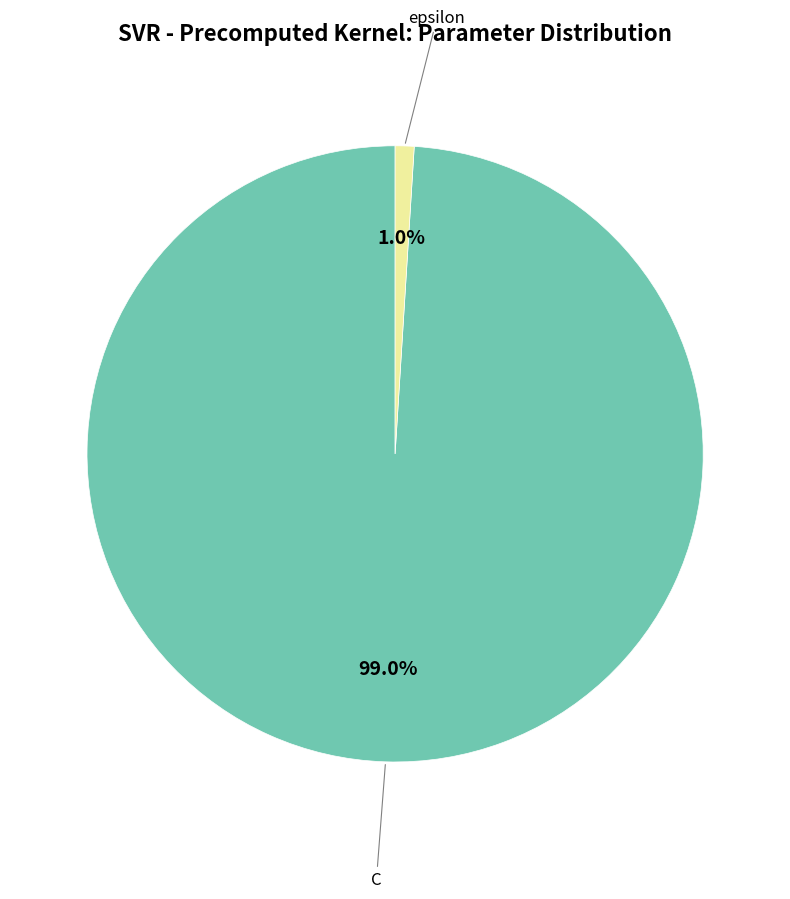

Is there any slice that represents more than half of the pie?

Yes